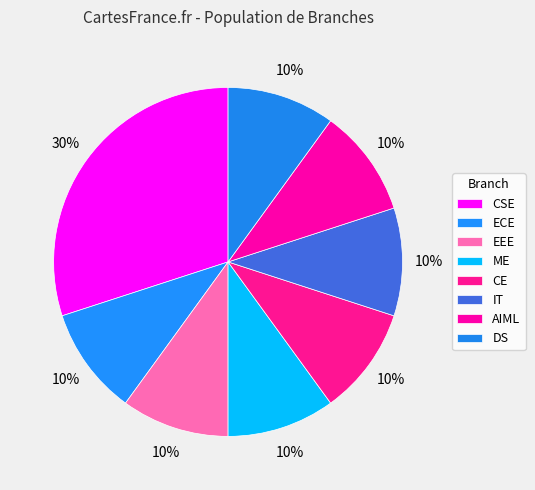

How many segments does this pie chart have?

8